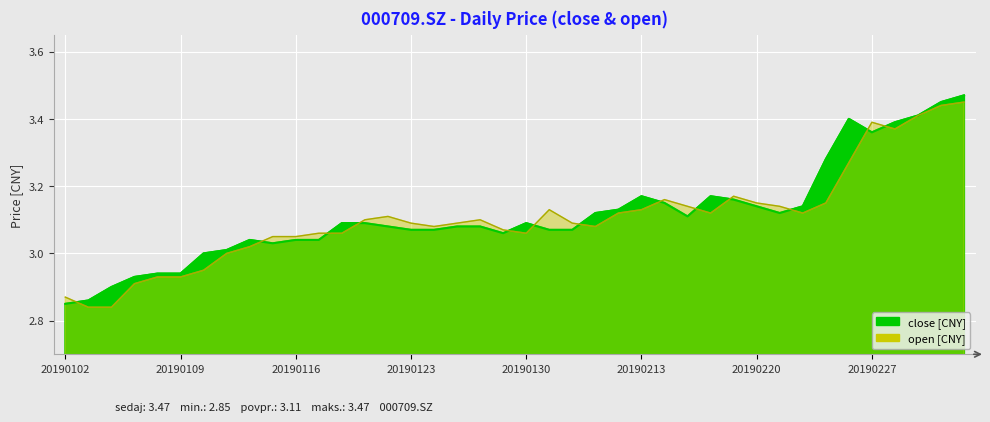

What value does the close series have at 20190114?

3.0